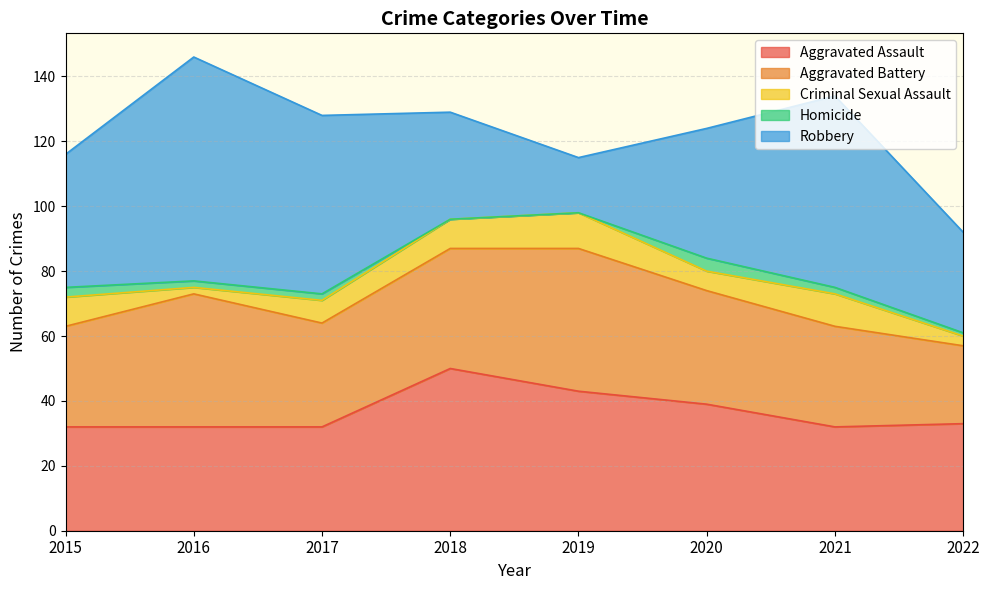

What value does the Aggravated Battery series have at 2016?

41